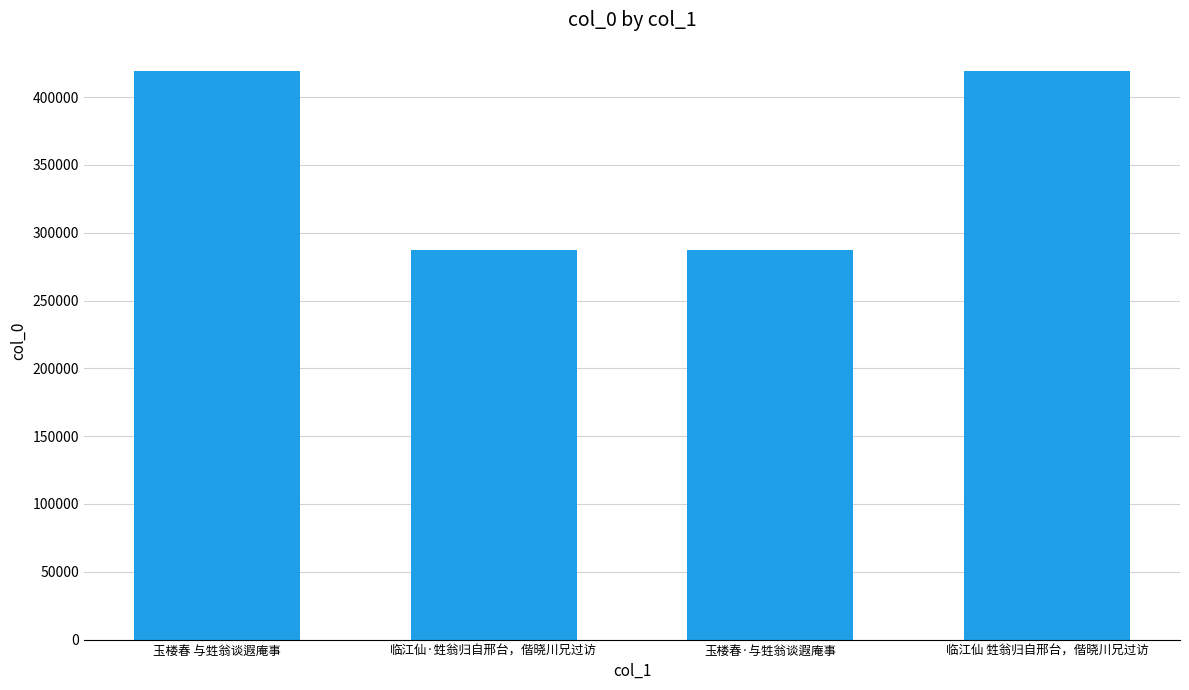

What is the sum of the values at 玉楼春·与甡翁谈遐庵事 and 玉楼春 与甡翁谈遐庵事?

706682